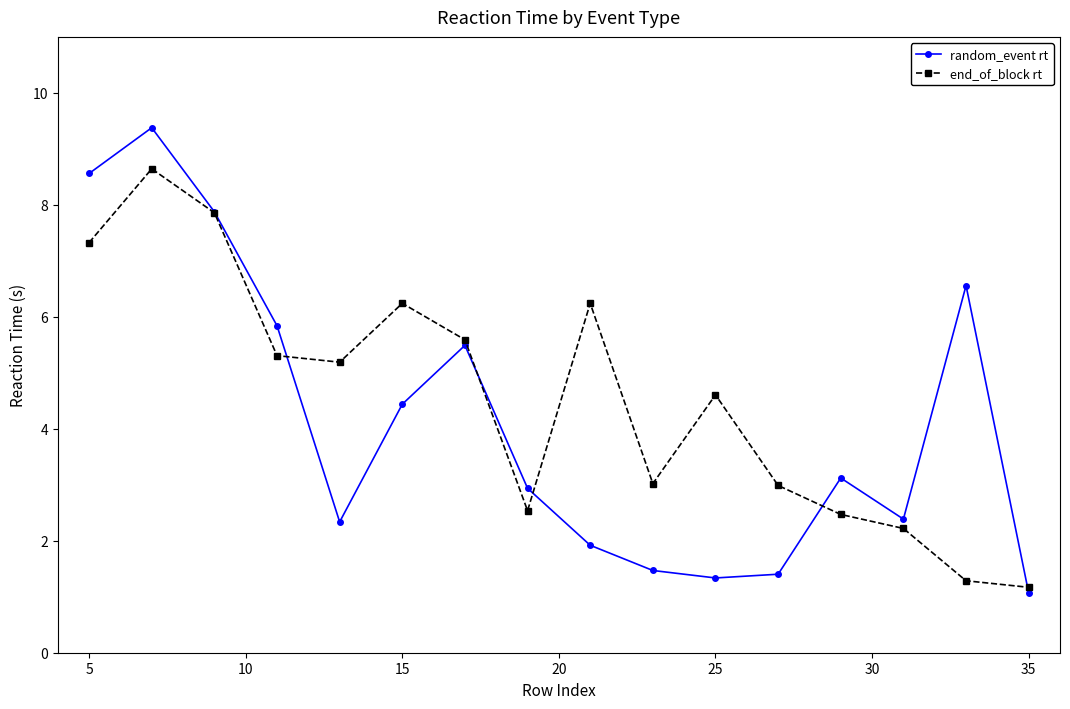

Rank the series by their maximum value, from lowest to highest.

end_of_block rt, random_event rt